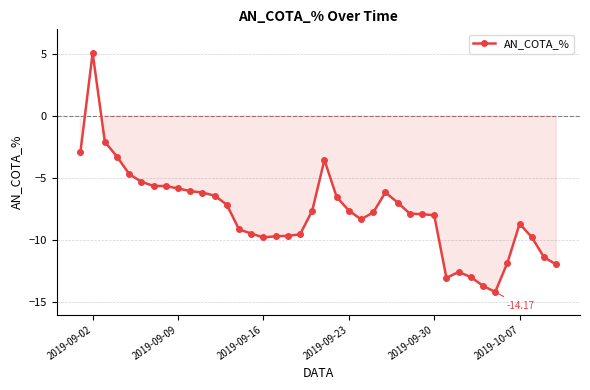

How many lines are shown in the chart?

1